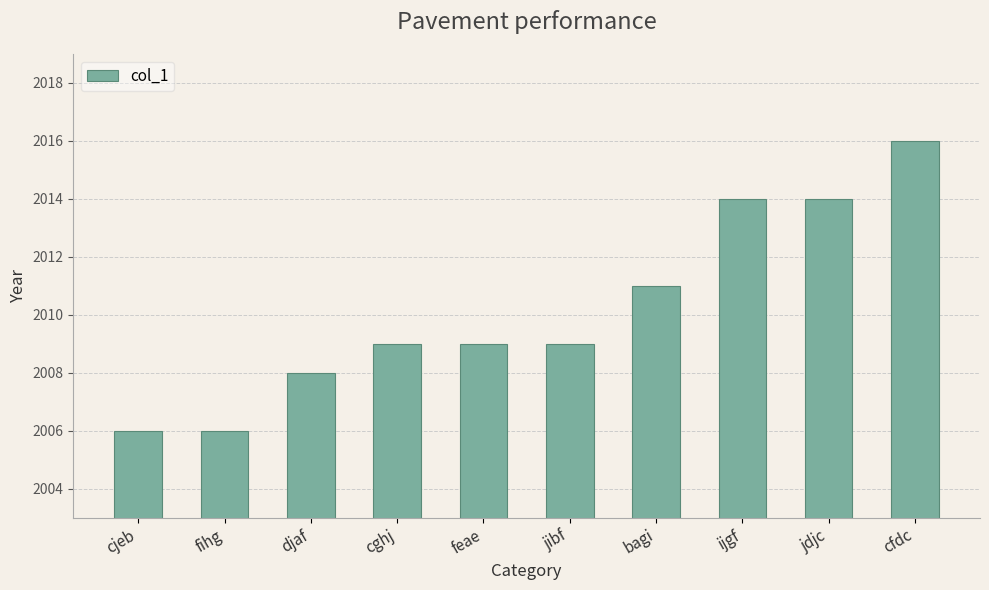

What is the minimum value shown in the chart?

2006